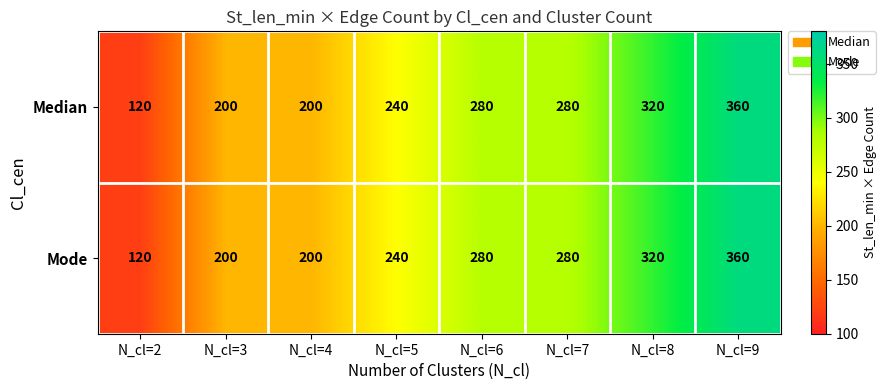

Reading right to left, list all the values displayed in this chart.

Median: 360	320	280	280	240	200	200	120
Mode: 360	320	280	280	240	200	200	120